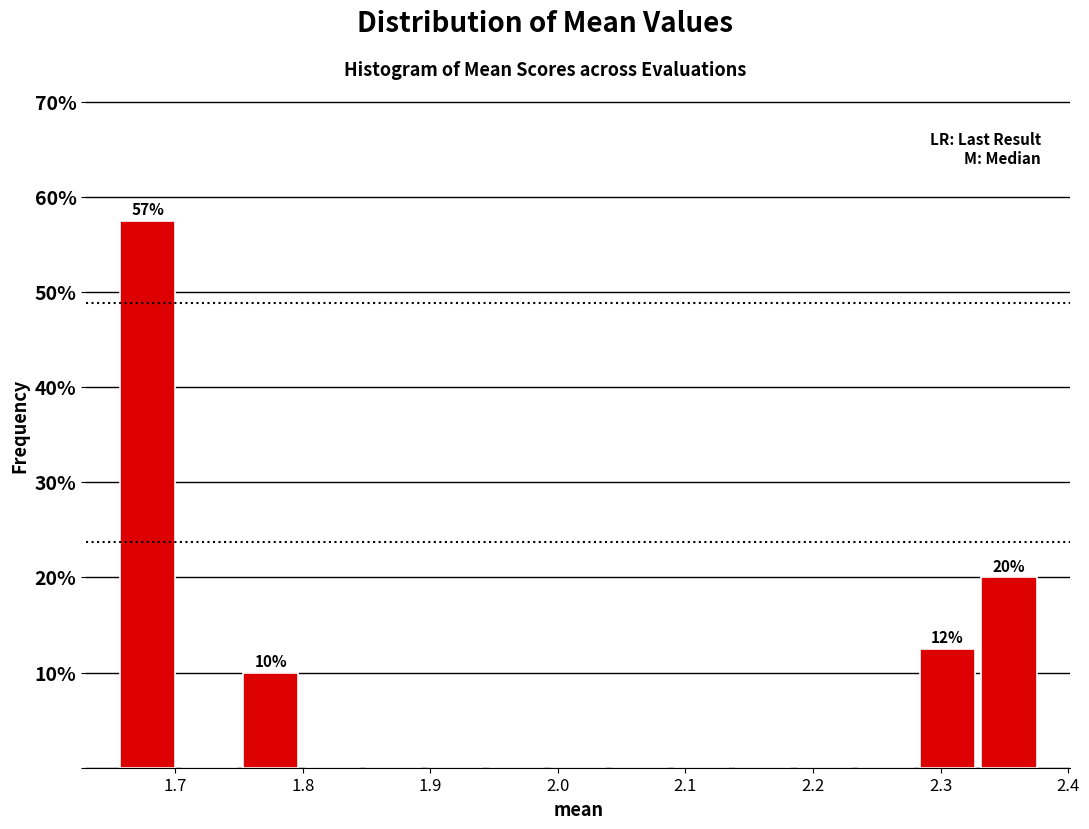

Over which range of the x-axis is the bar tallest?

1.65 to 1.70